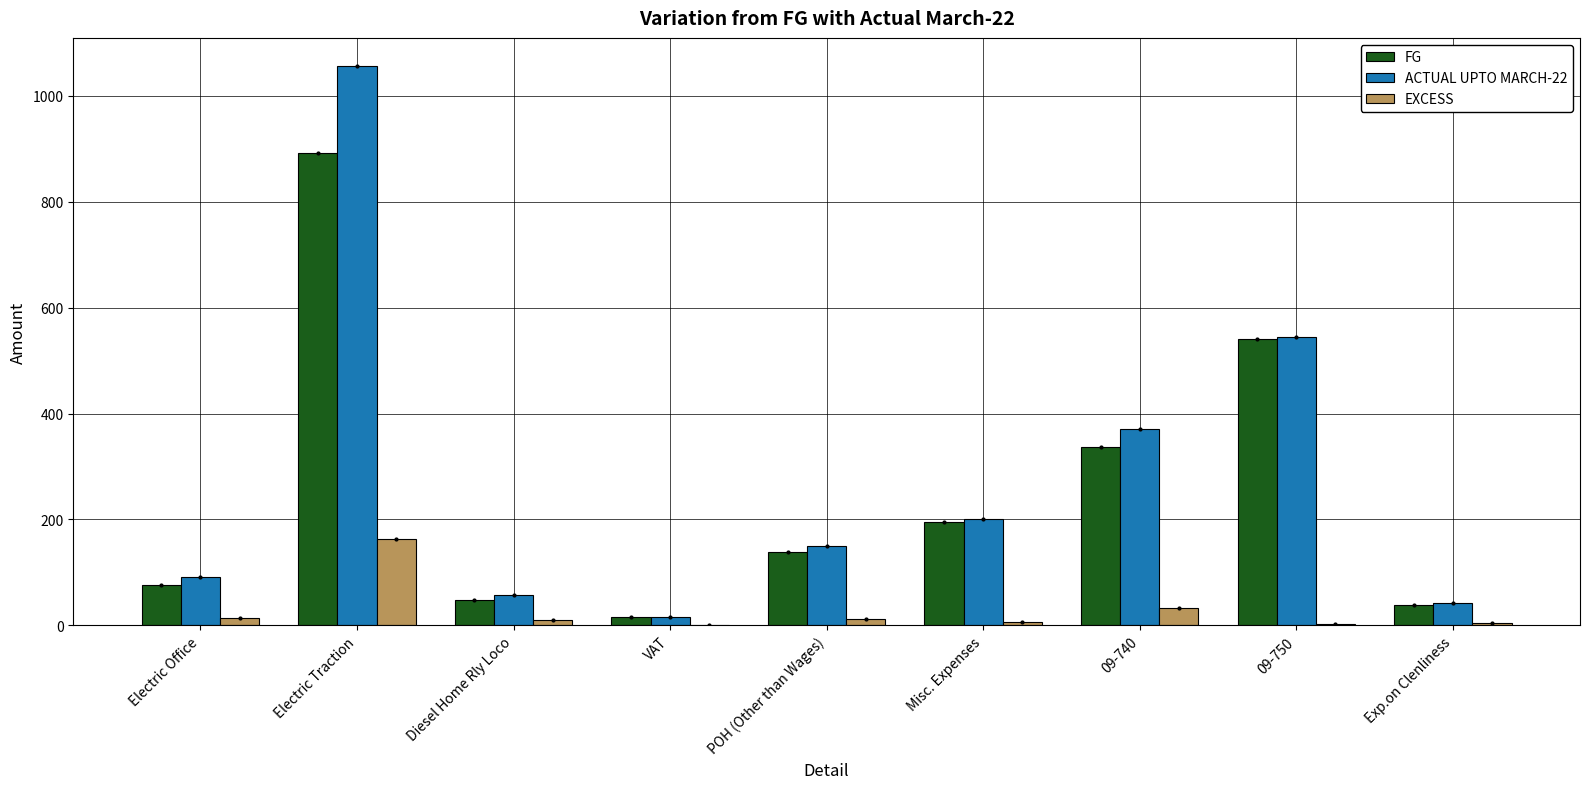

What is the total value across all series at Electric Traction?

2113.7